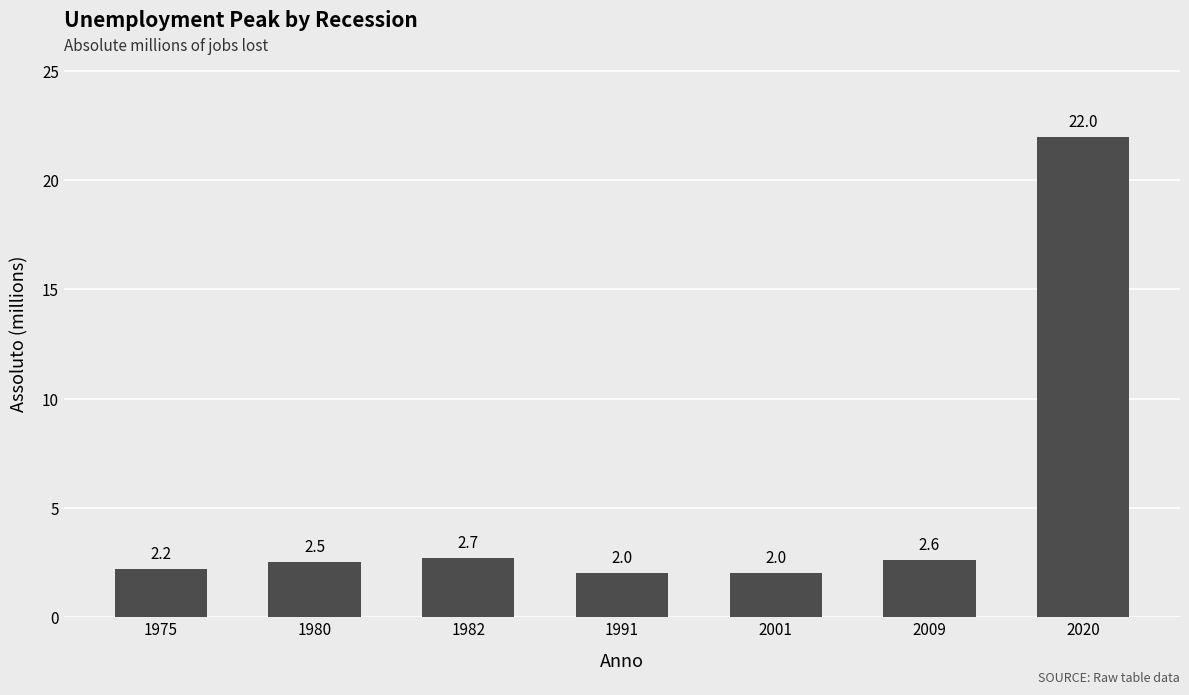

What is the smallest value displayed?

2.0